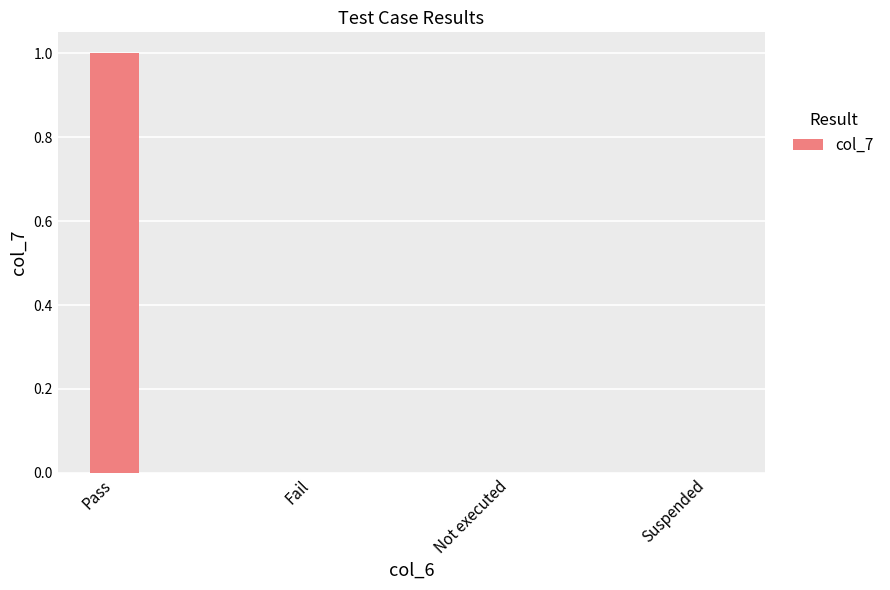

What is the sum of all values?

1